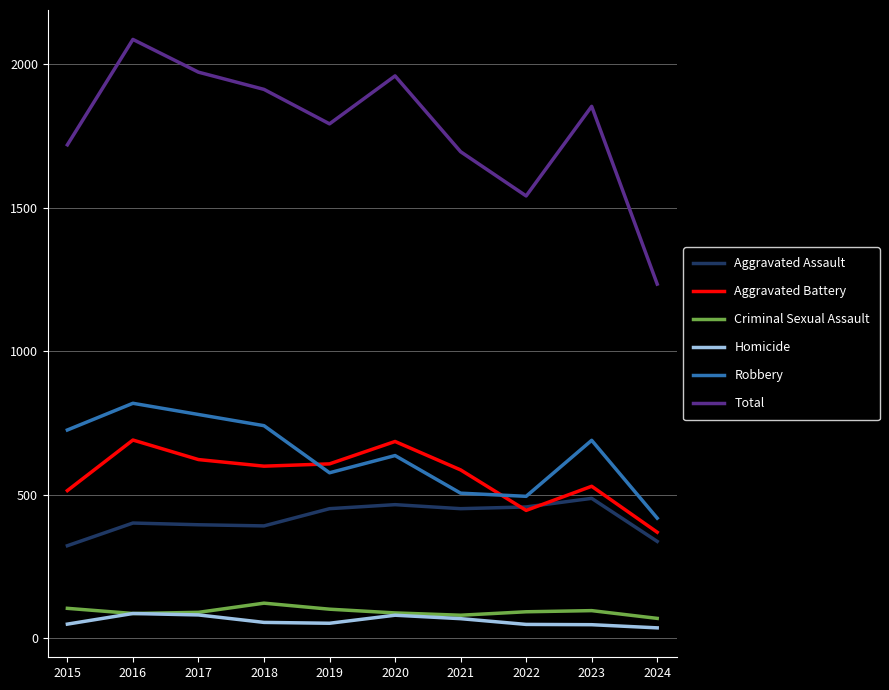

True or false: Robbery and Homicide intersect in this chart.

False